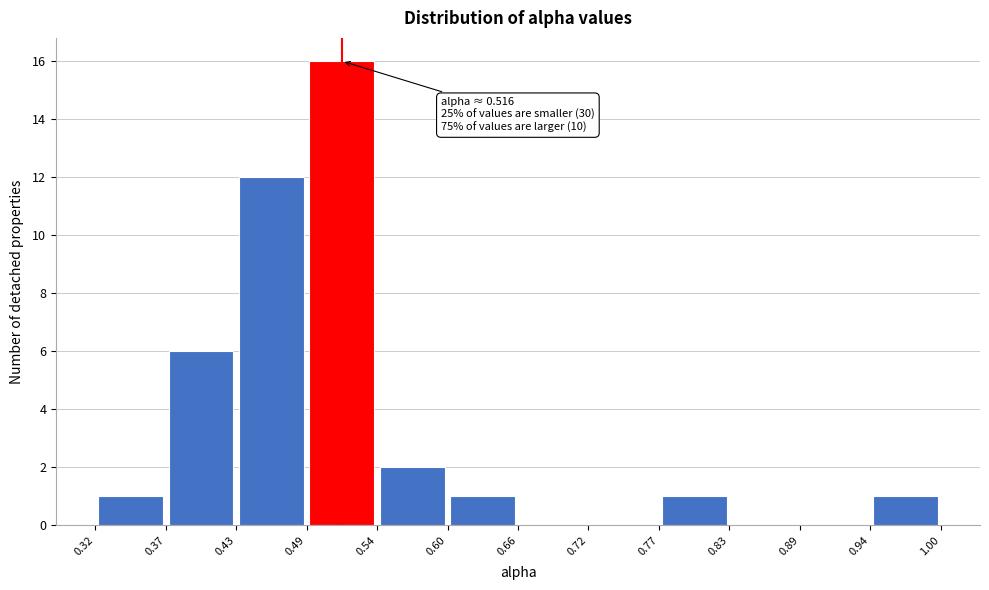

Over which range of the x-axis is the bar tallest?

0.49 to 0.54